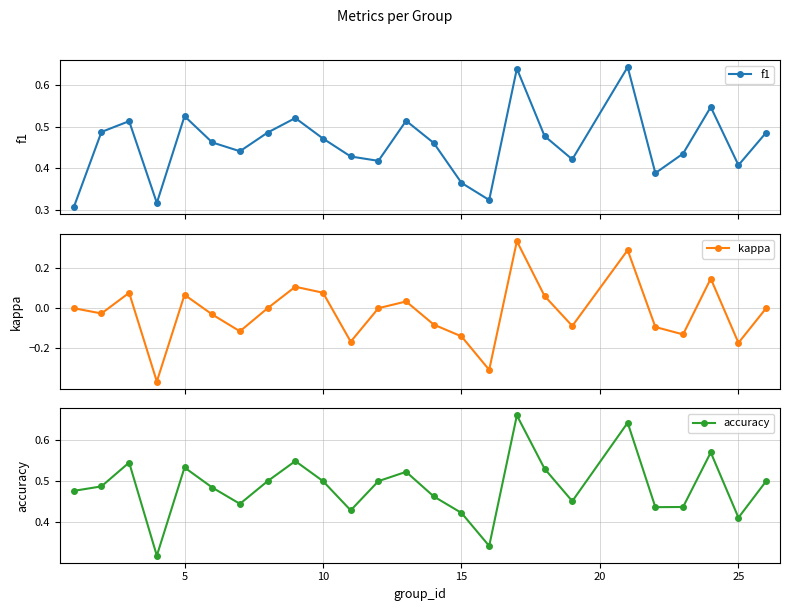

True or false: accuracy has more than 2 interior local peaks.

True